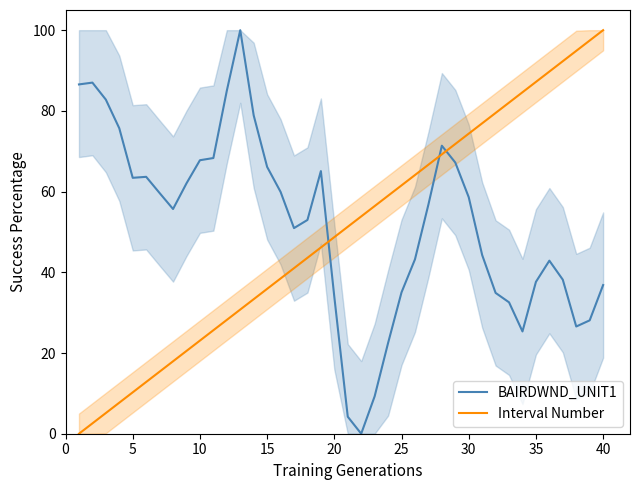

List the series in order of their peak value, highest first.

BAIRDWND_UNIT1, Interval Number